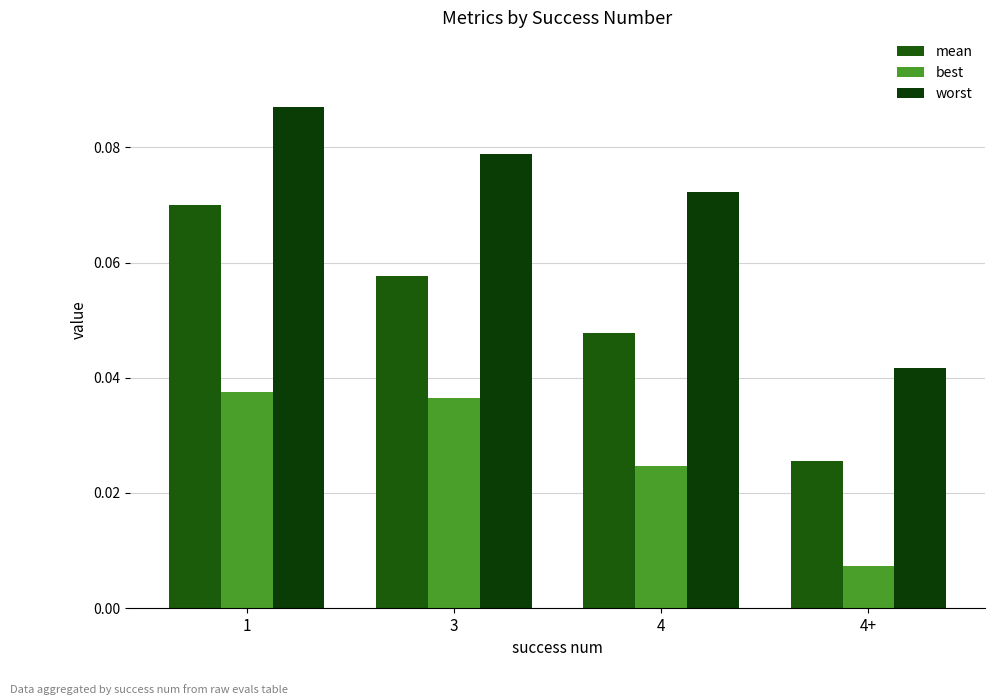

At which label does best reach its peak?

1